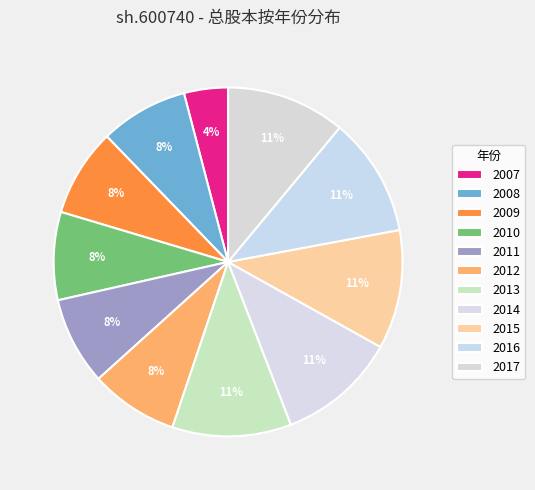

Is there a majority slice in this chart?

No